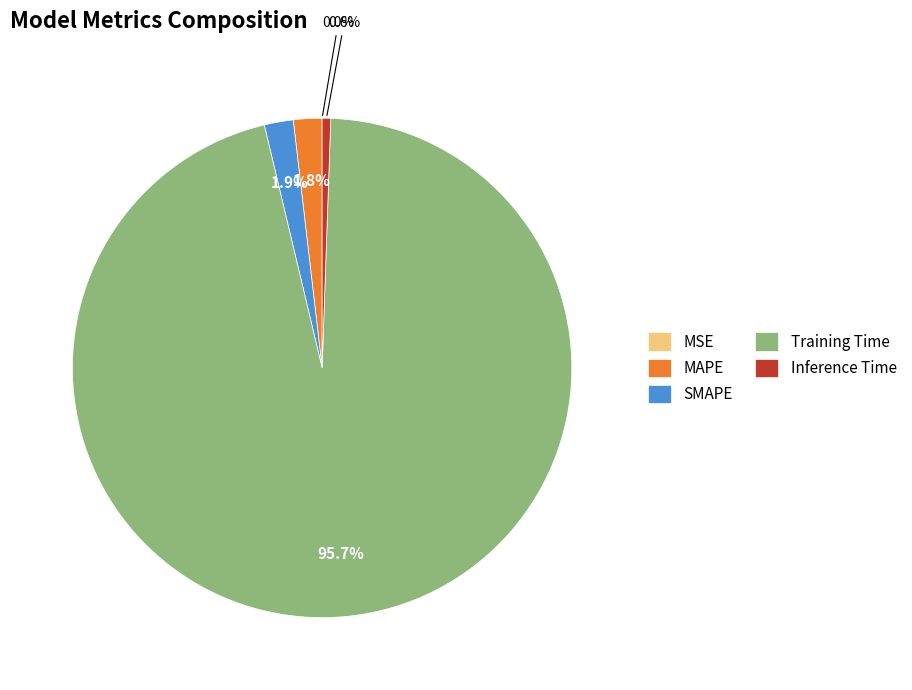

Is there any slice that represents more than half of the pie?

Yes